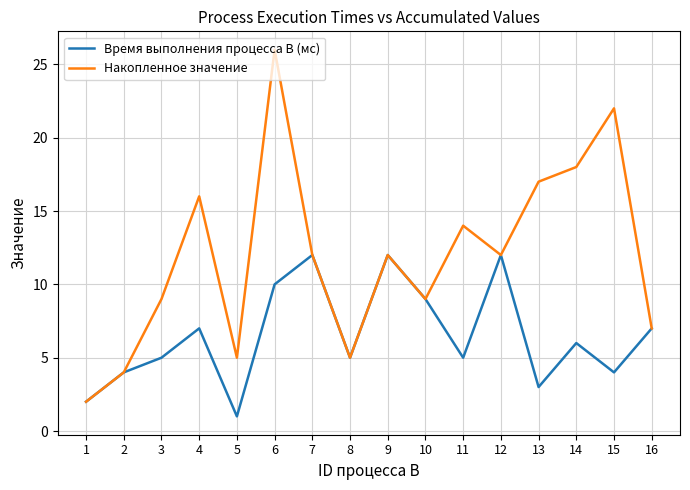

Which series has the largest range (max minus min)?

Накопленное значение